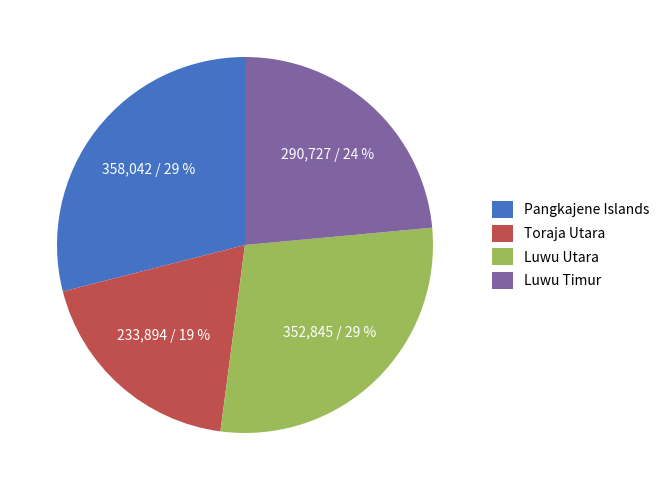

To the nearest percent, what portion does Luwu Timur represent?

24%